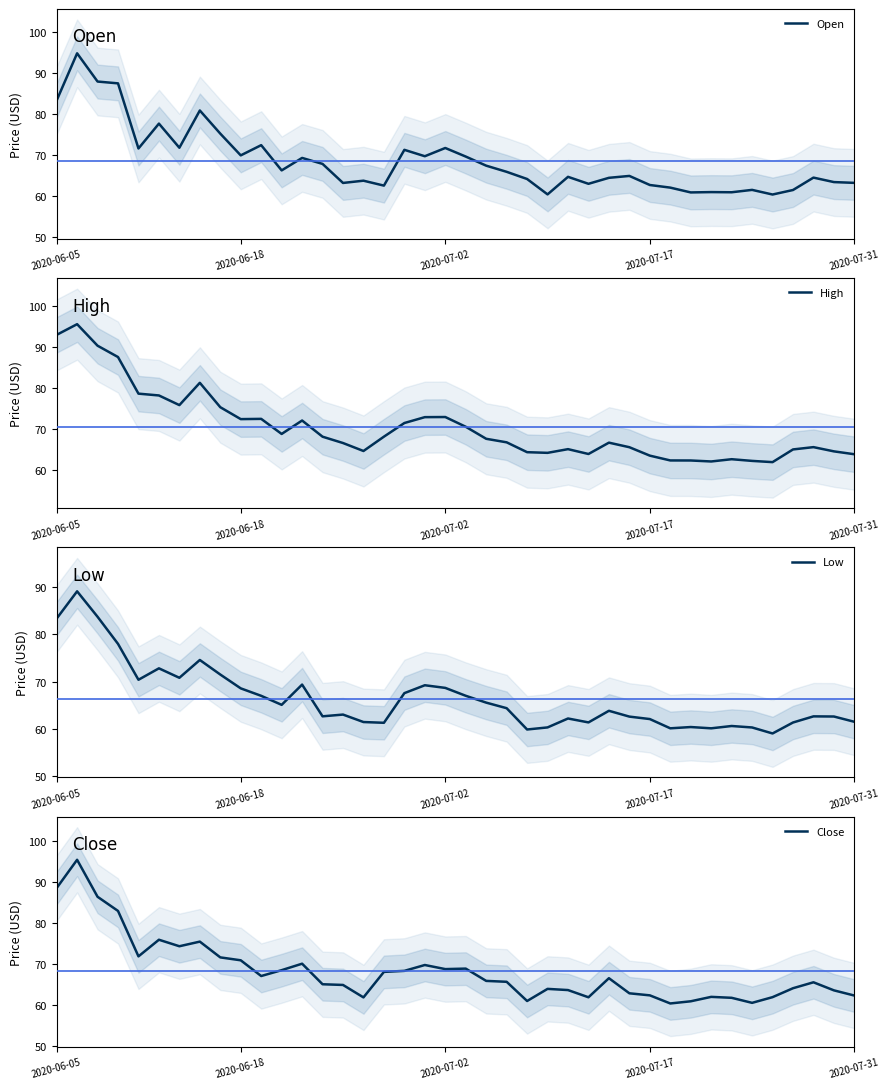

How many interior local valleys does the Close series have?

9